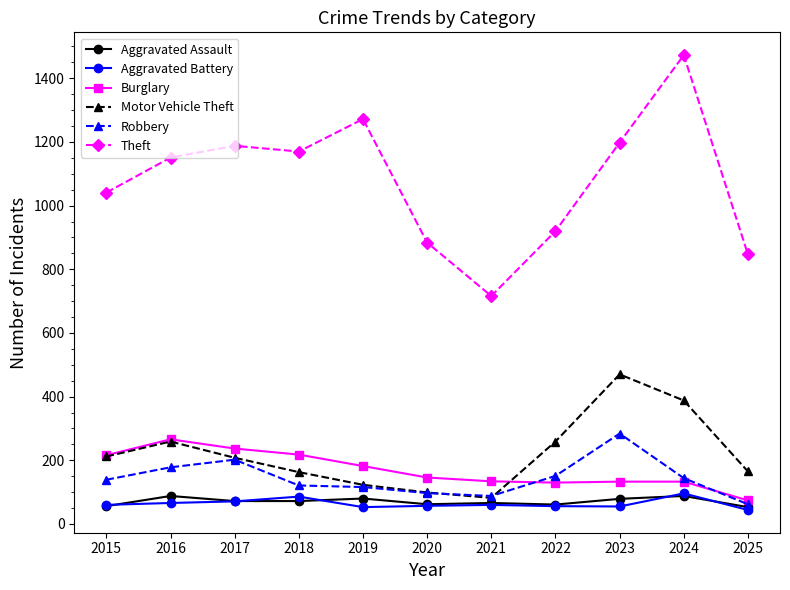

What is the difference between the maximum and minimum values in the Robbery series?

222